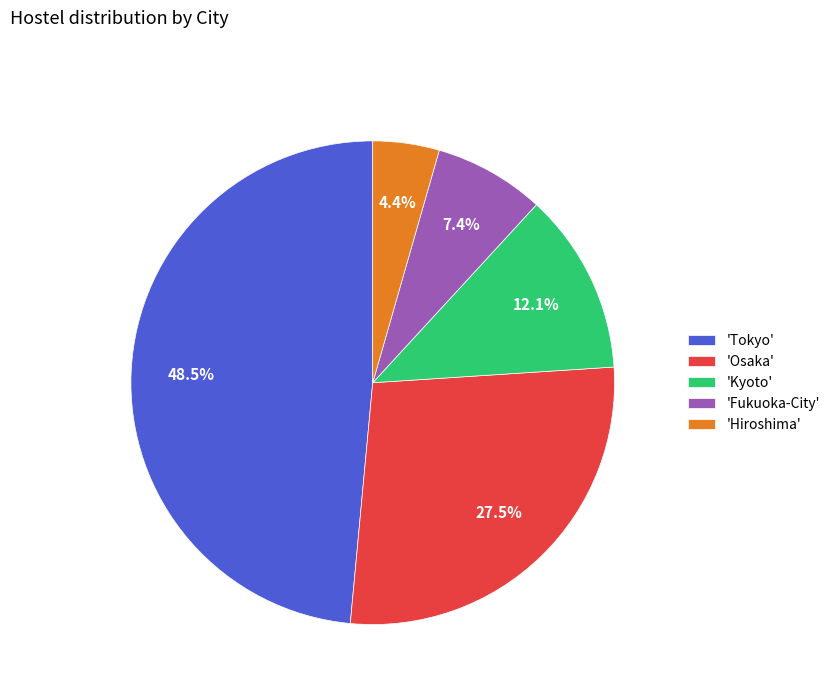

To the nearest percent, what is the average slice percentage?

20%